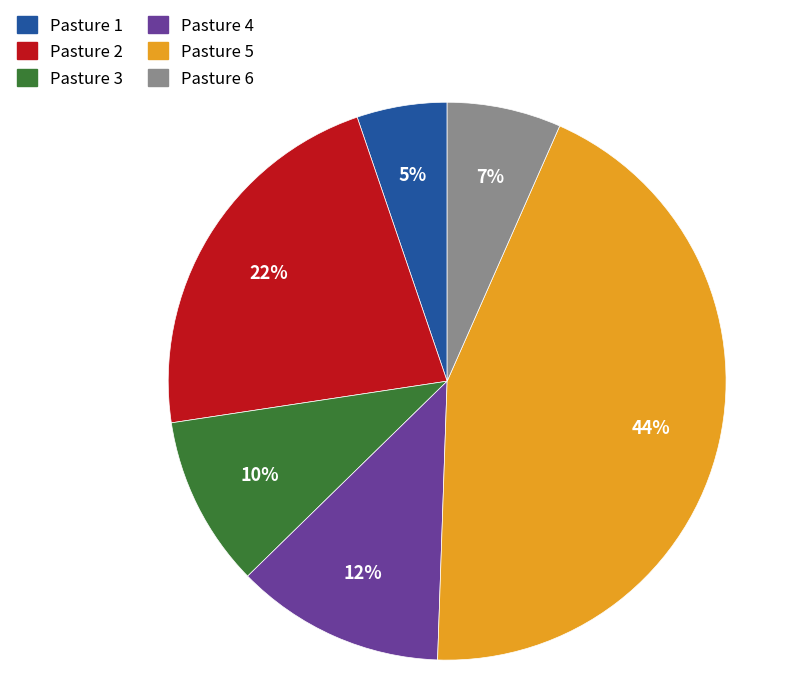

Which category has the smallest portion of the pie?

Pasture 1